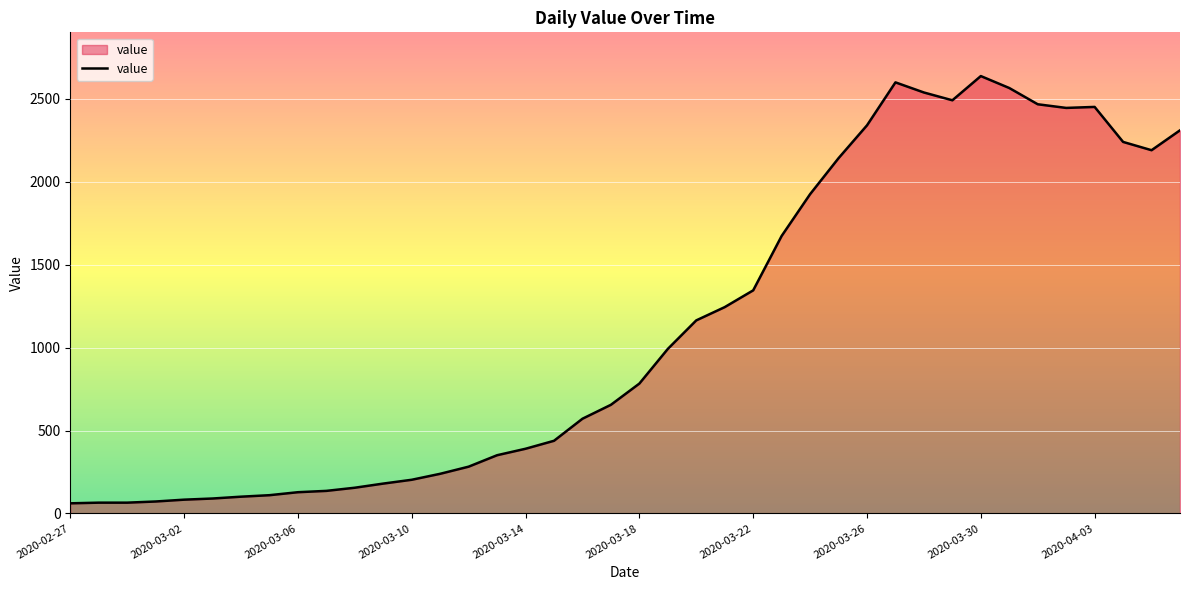

How many categories are shown in the chart?

40